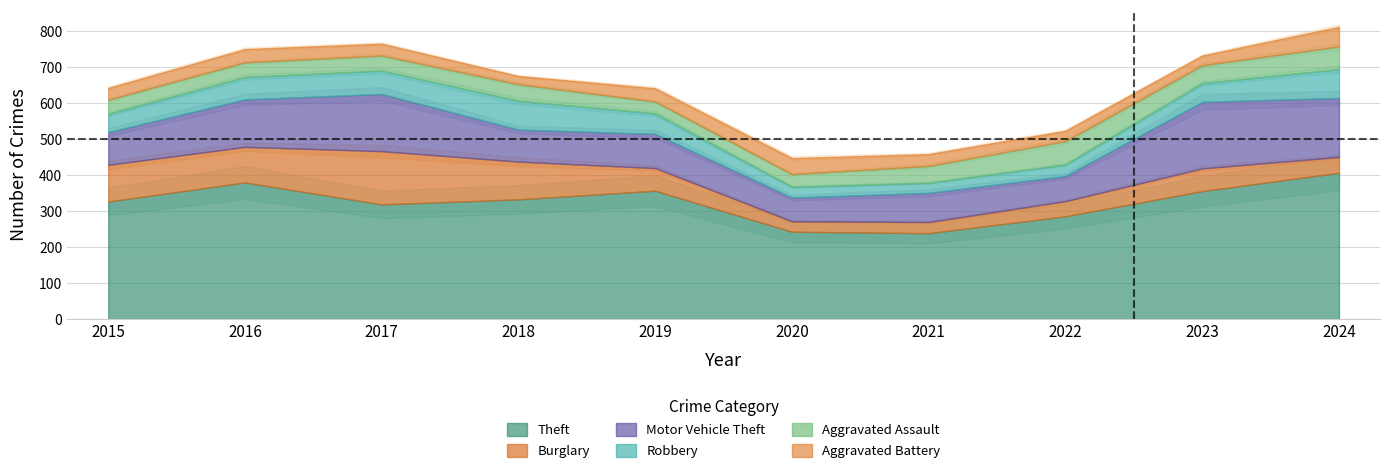

At 2016, list the series in order from smallest to largest.

Aggravated Battery, Aggravated Assault, Robbery, Burglary, Motor Vehicle Theft, Theft